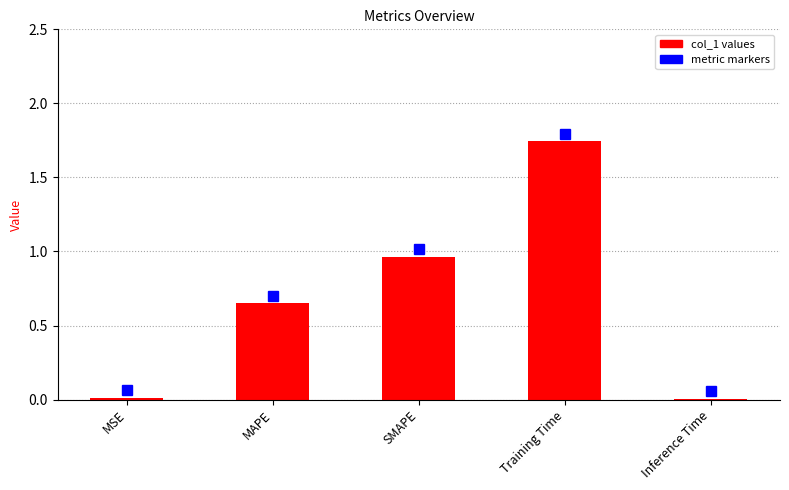

At which category does the chart reach its peak across all series?

Training Time